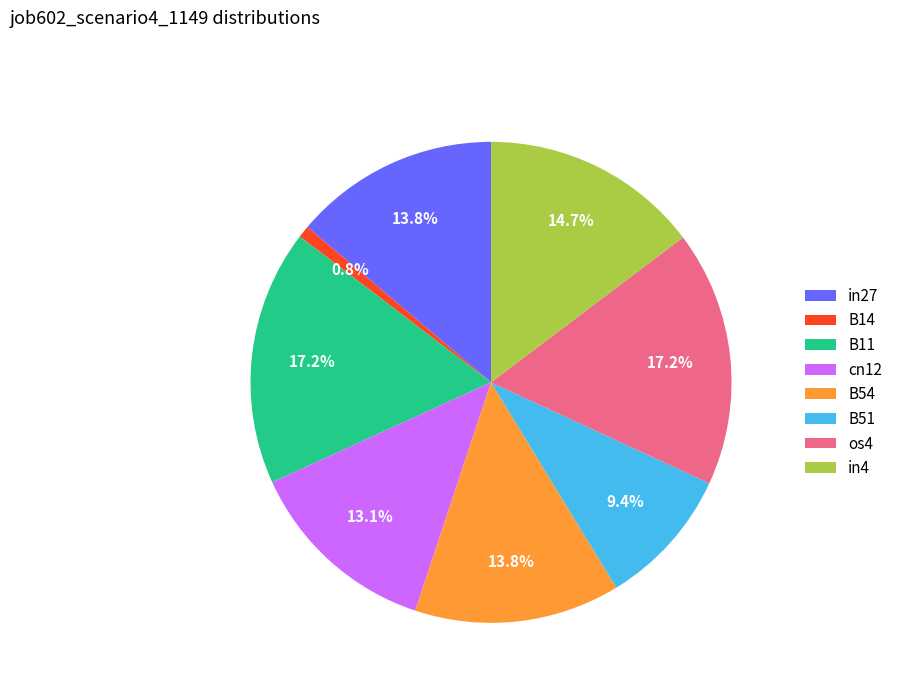

What percentage do B54 and cn12 together represent?

26.9%